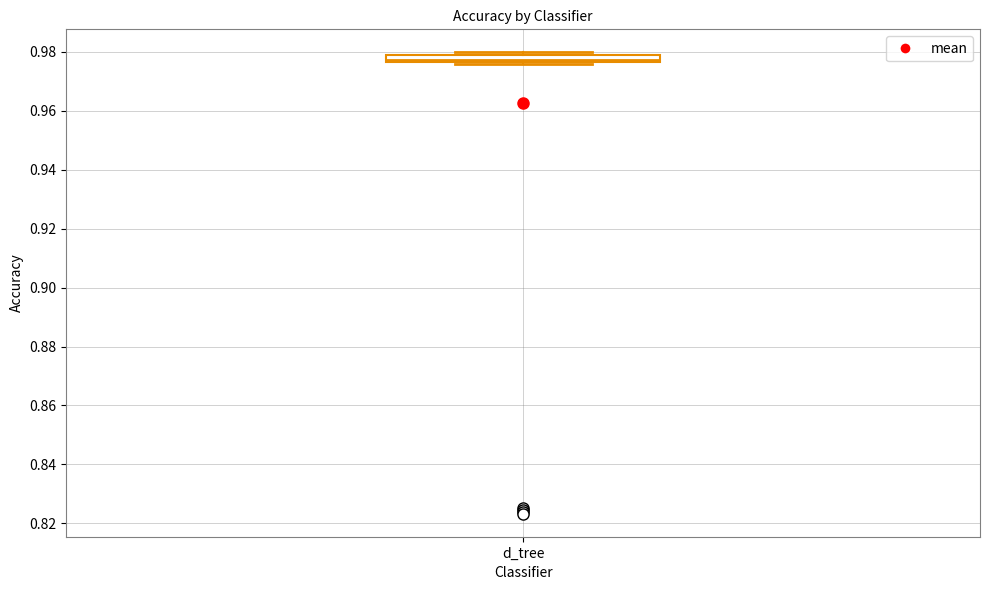

Where is the lower edge of the box for d_tree on the y-axis? The values are not printed on the chart, so give them approximately, as read against the axis.

0.976